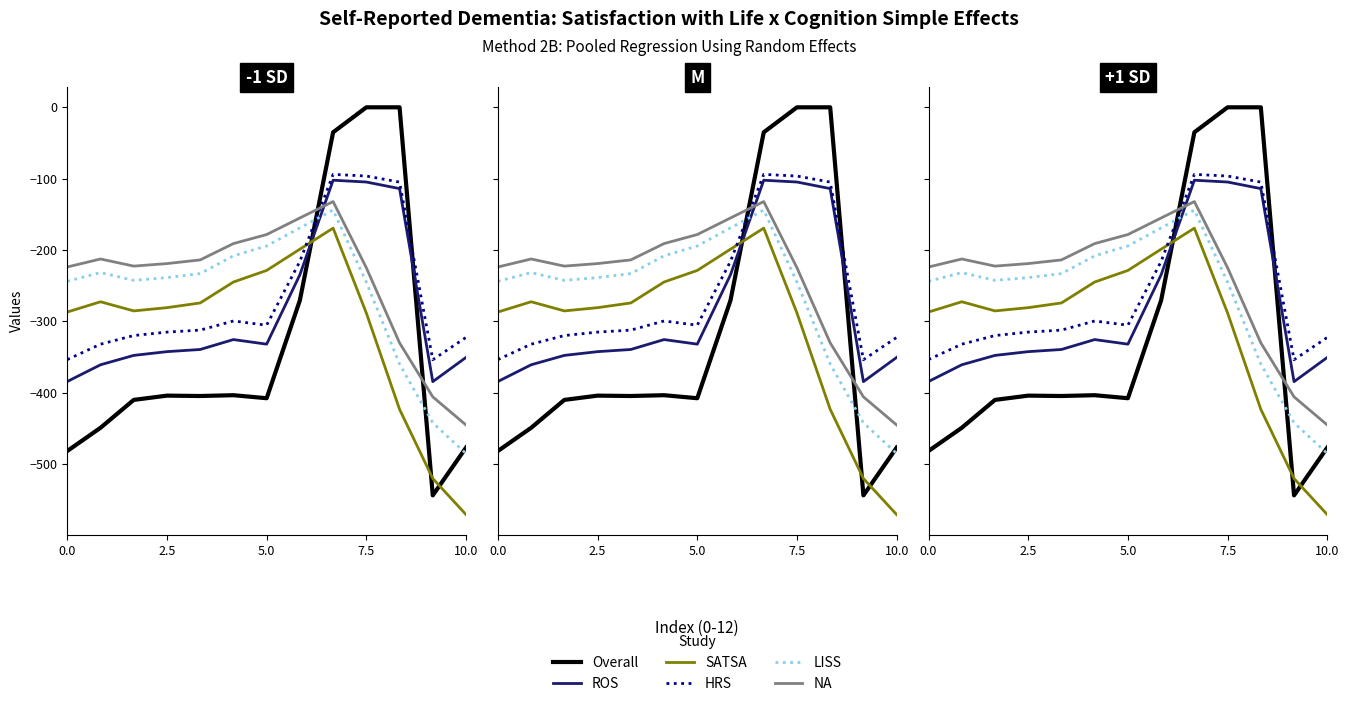

In Overall, how many points are lower than both neighbors (excluding endpoints)?

3